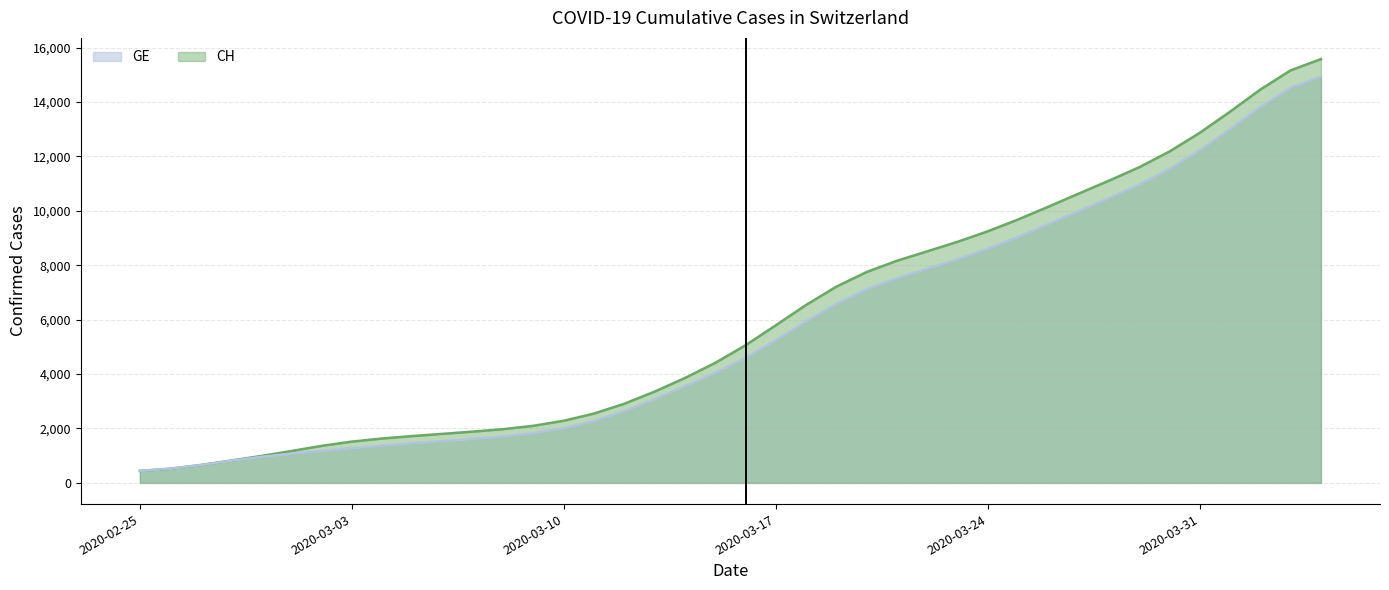

Does the chart display data point markers on the line(s)?

No